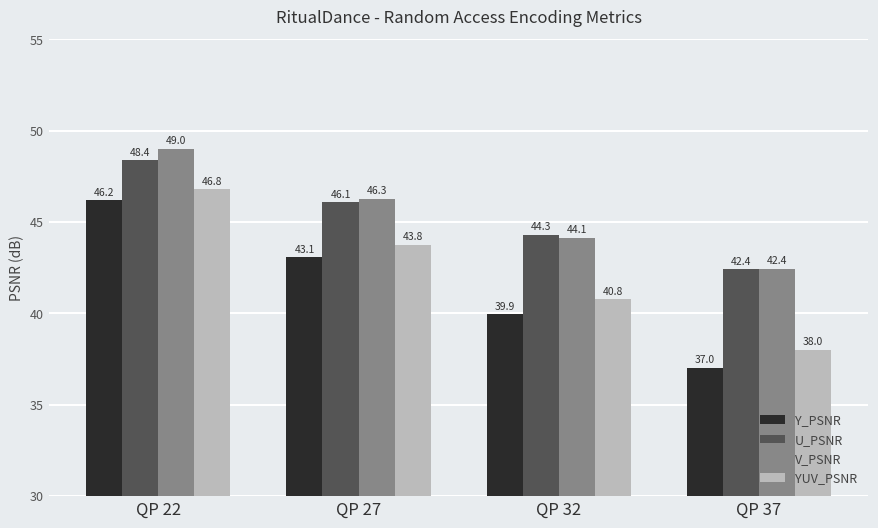

What is the minimum value for V_PSNR?

42.4